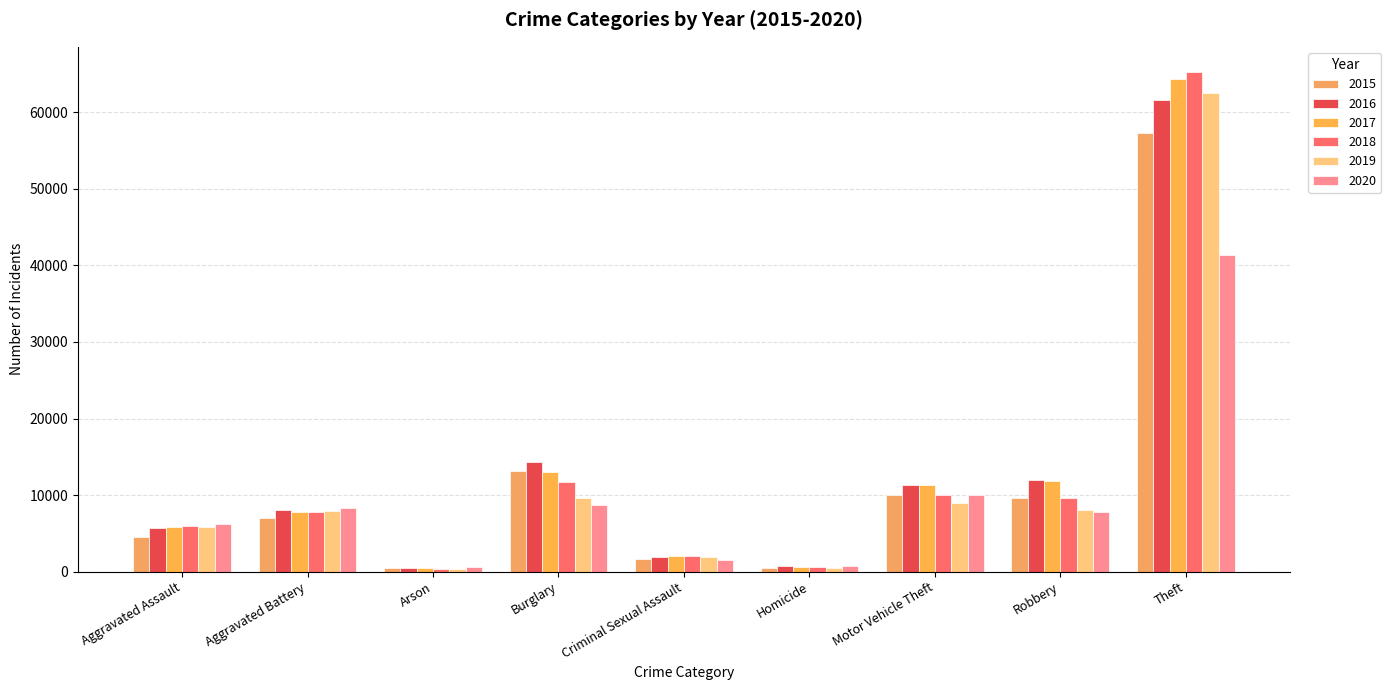

What is the sum of all 2017 values?

117382